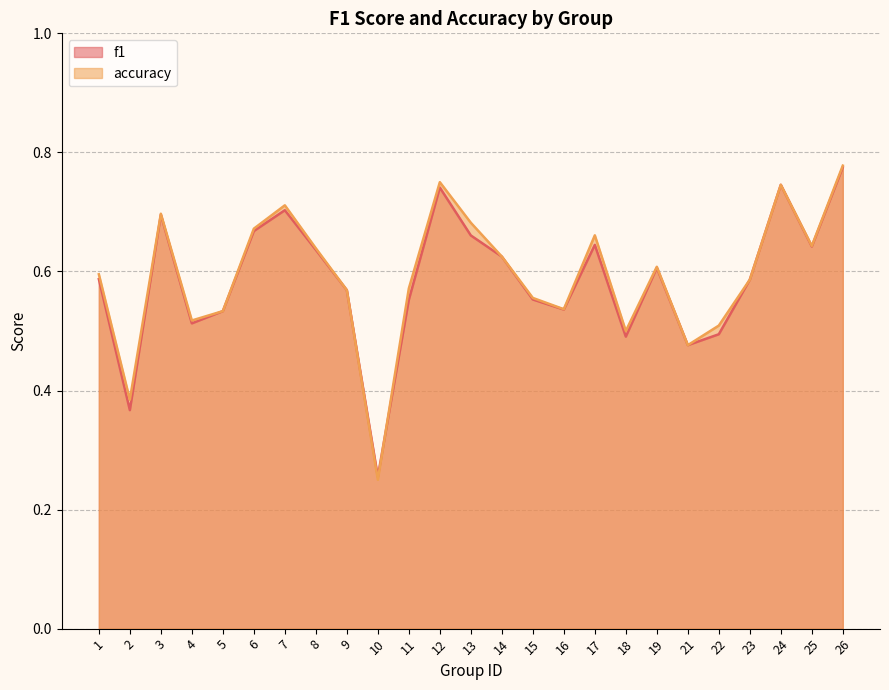

Between 6 and 2, which is larger?

6